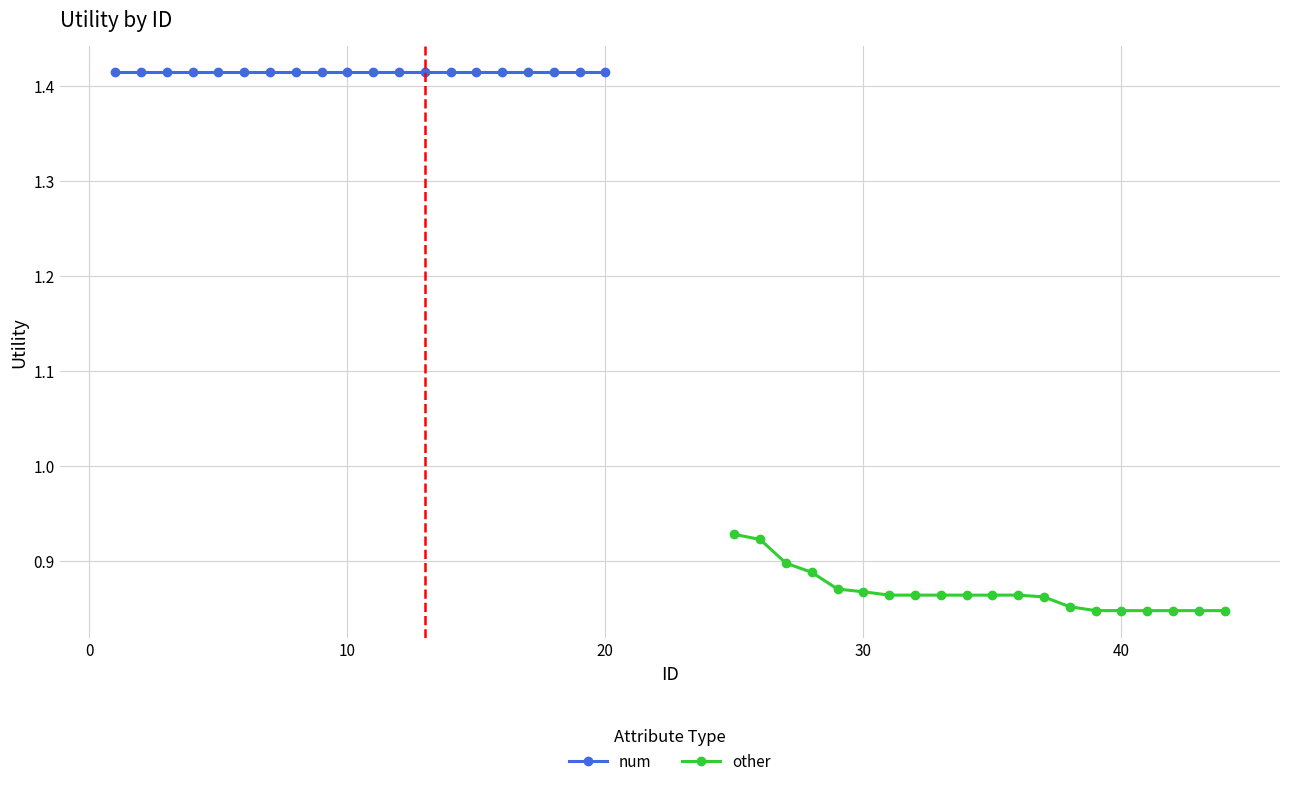

Reading left to right, transcribe all the data shown in this chart.

num: 1.4	1.4	1.4	1.4	1.4	1.4	1.4	1.4	1.4	1.4	1.4	1.4	1.4	1.4	1.4	1.4	1.4	1.4	1.4	1.4
other: 0.9	0.9	0.9	0.9	0.9	0.9	0.9	0.9	0.9	0.9	0.9	0.9	0.9	0.9	0.8	0.8	0.8	0.8	0.8	0.8